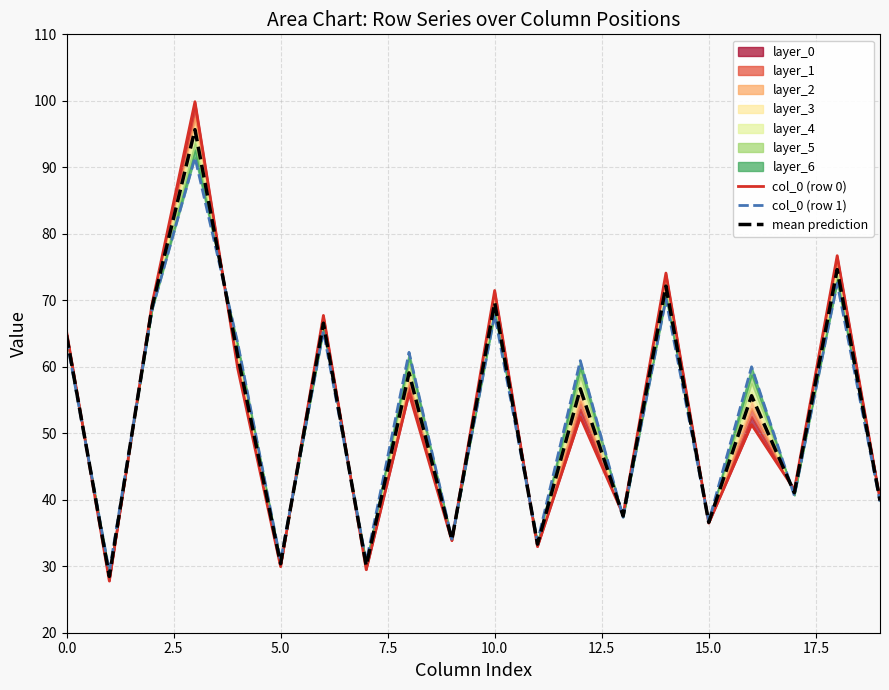

The value of mean prediction at 15.0 is 61.7. True or false?

False